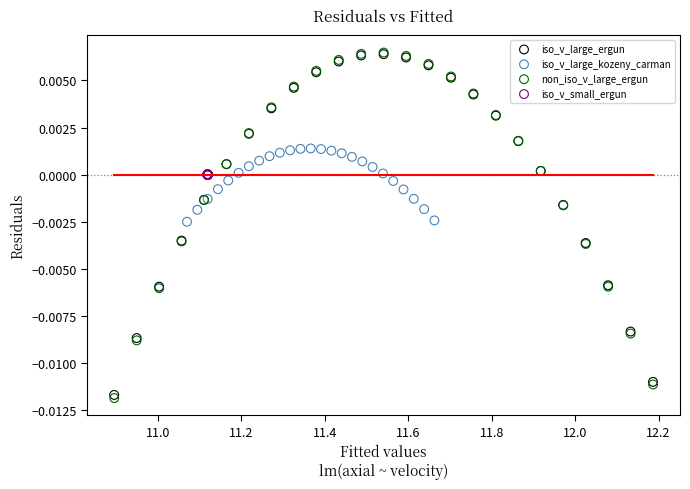

What are all the series names shown in the legend?

iso_v_large_ergun, iso_v_large_kozeny_carman, non_iso_v_large_ergun, iso_v_small_ergun